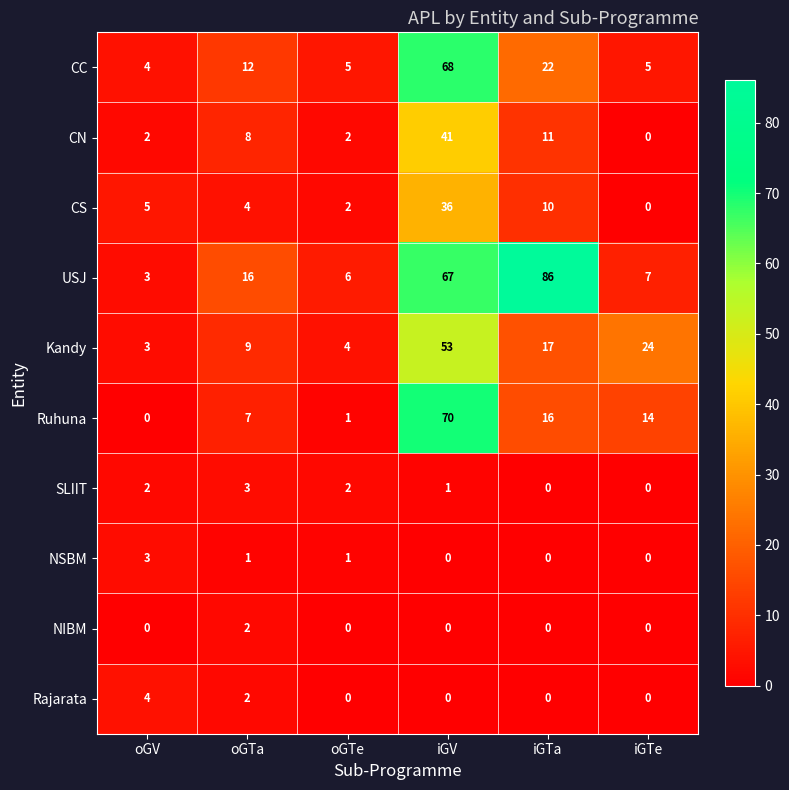

What is the difference between the maximum and minimum values in the CC series?

64